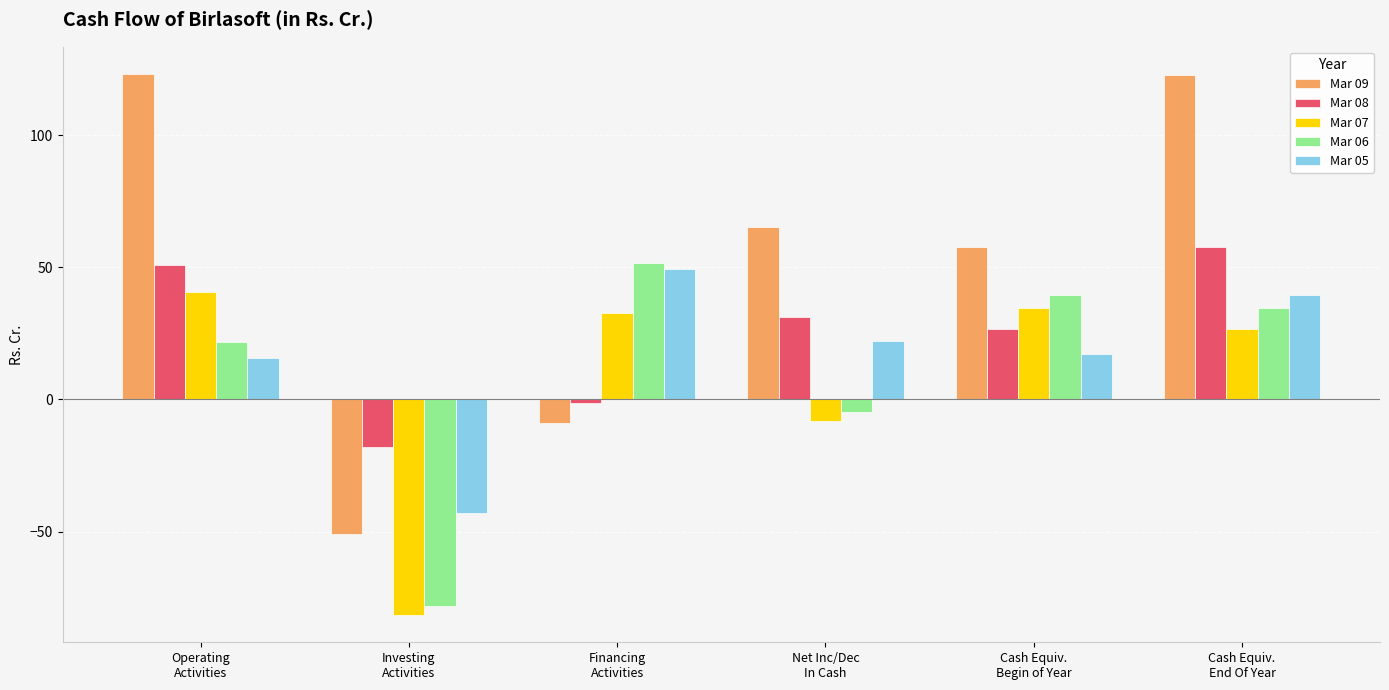

What is the difference between the second highest and minimum values in the Mar 09 series?

173.6